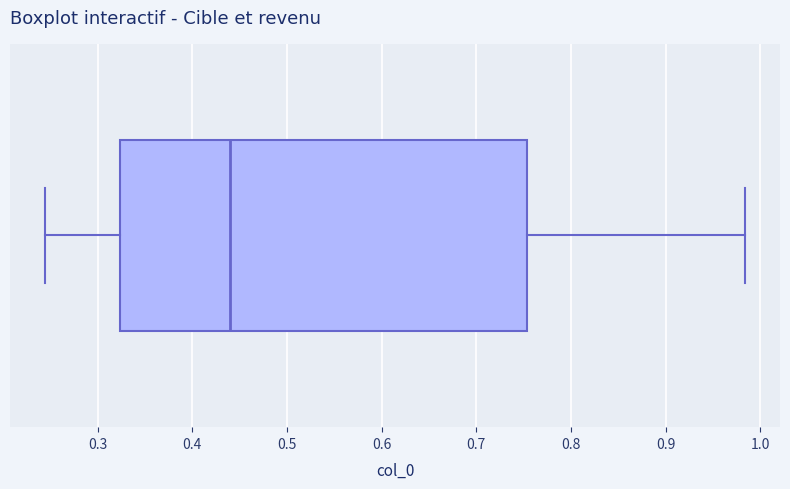

Read this box plot against the x-axis: the position of the median line, the range covered by the box, and the ends of both whiskers. The values are not printed on the chart, so give them approximately, as read against the axis.

median 0.44, box 0.32 to 0.75, whiskers 0.24 to 0.98